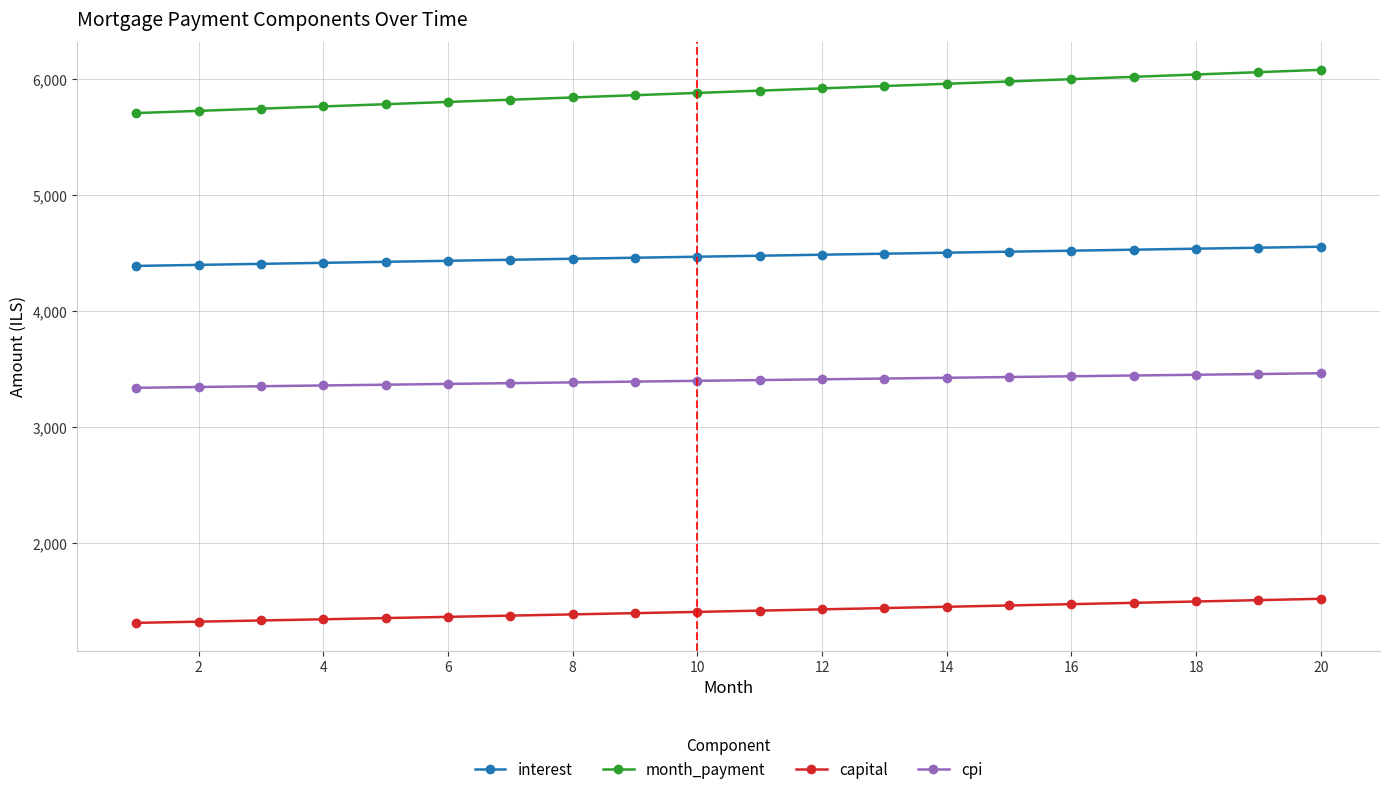

Rank the series by their average value, from lowest to highest.

capital, cpi, interest, month_payment